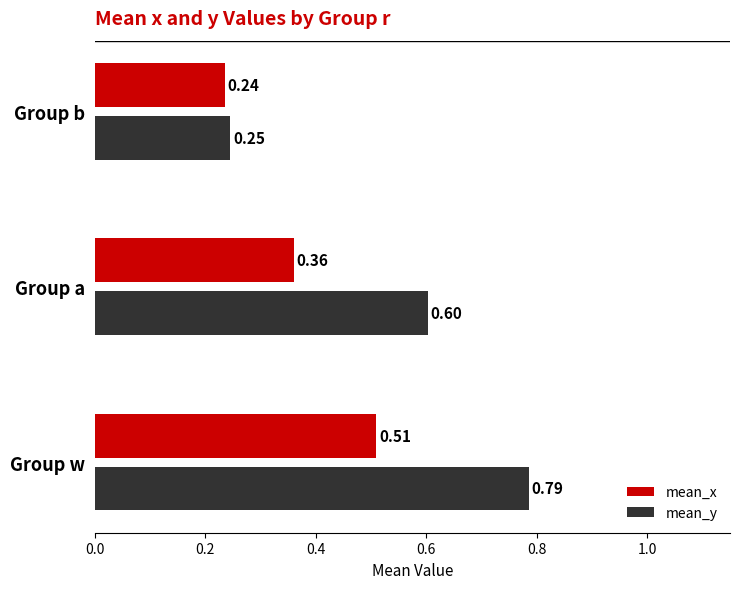

At which category does the chart reach its minimum across all series?

Group b